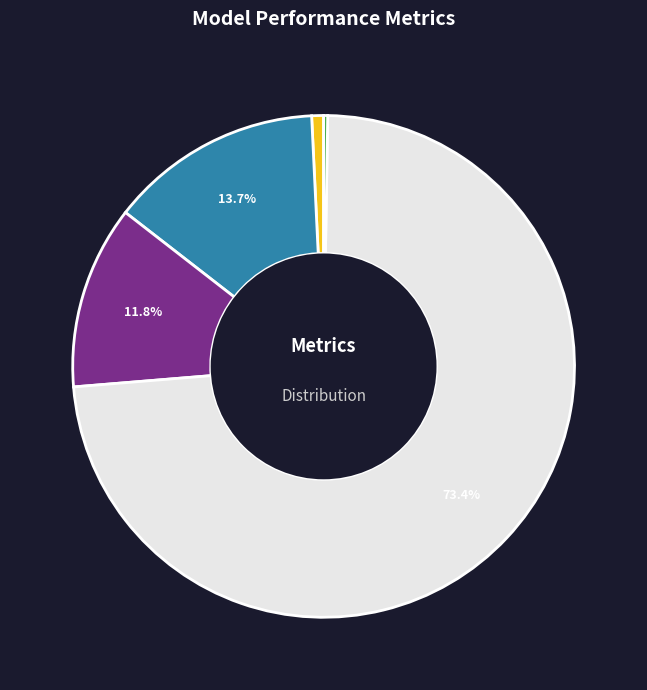

Is there any slice that represents more than half of the pie?

Yes